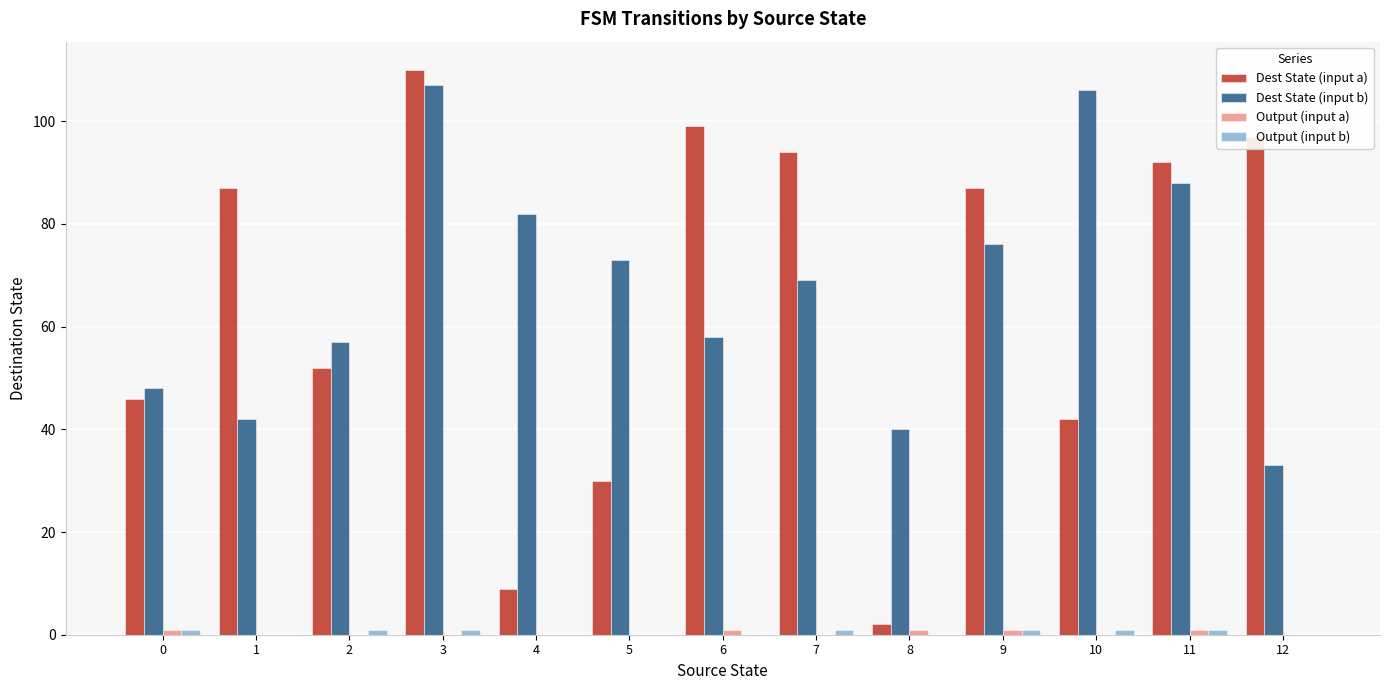

The value of Dest State (input b) at 0 is 69. True or false?

False